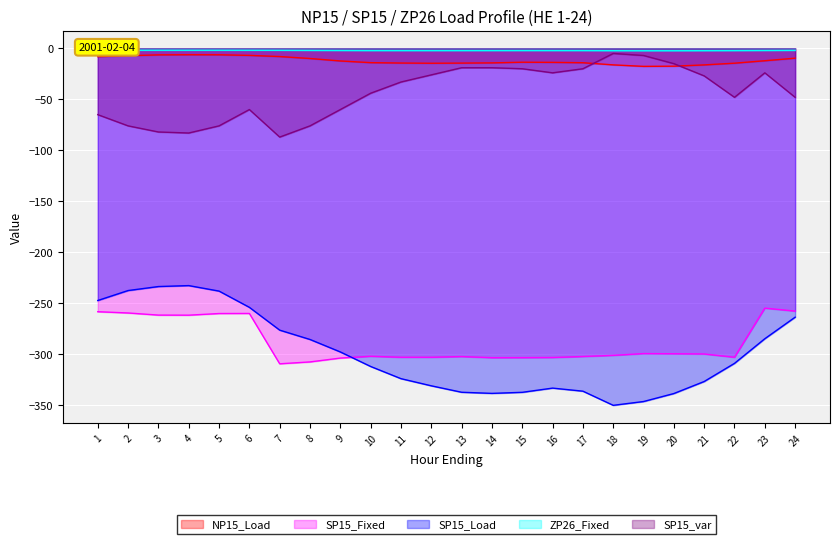

What is the value of the NP15_Load point at the 19th from the left?

-17.7